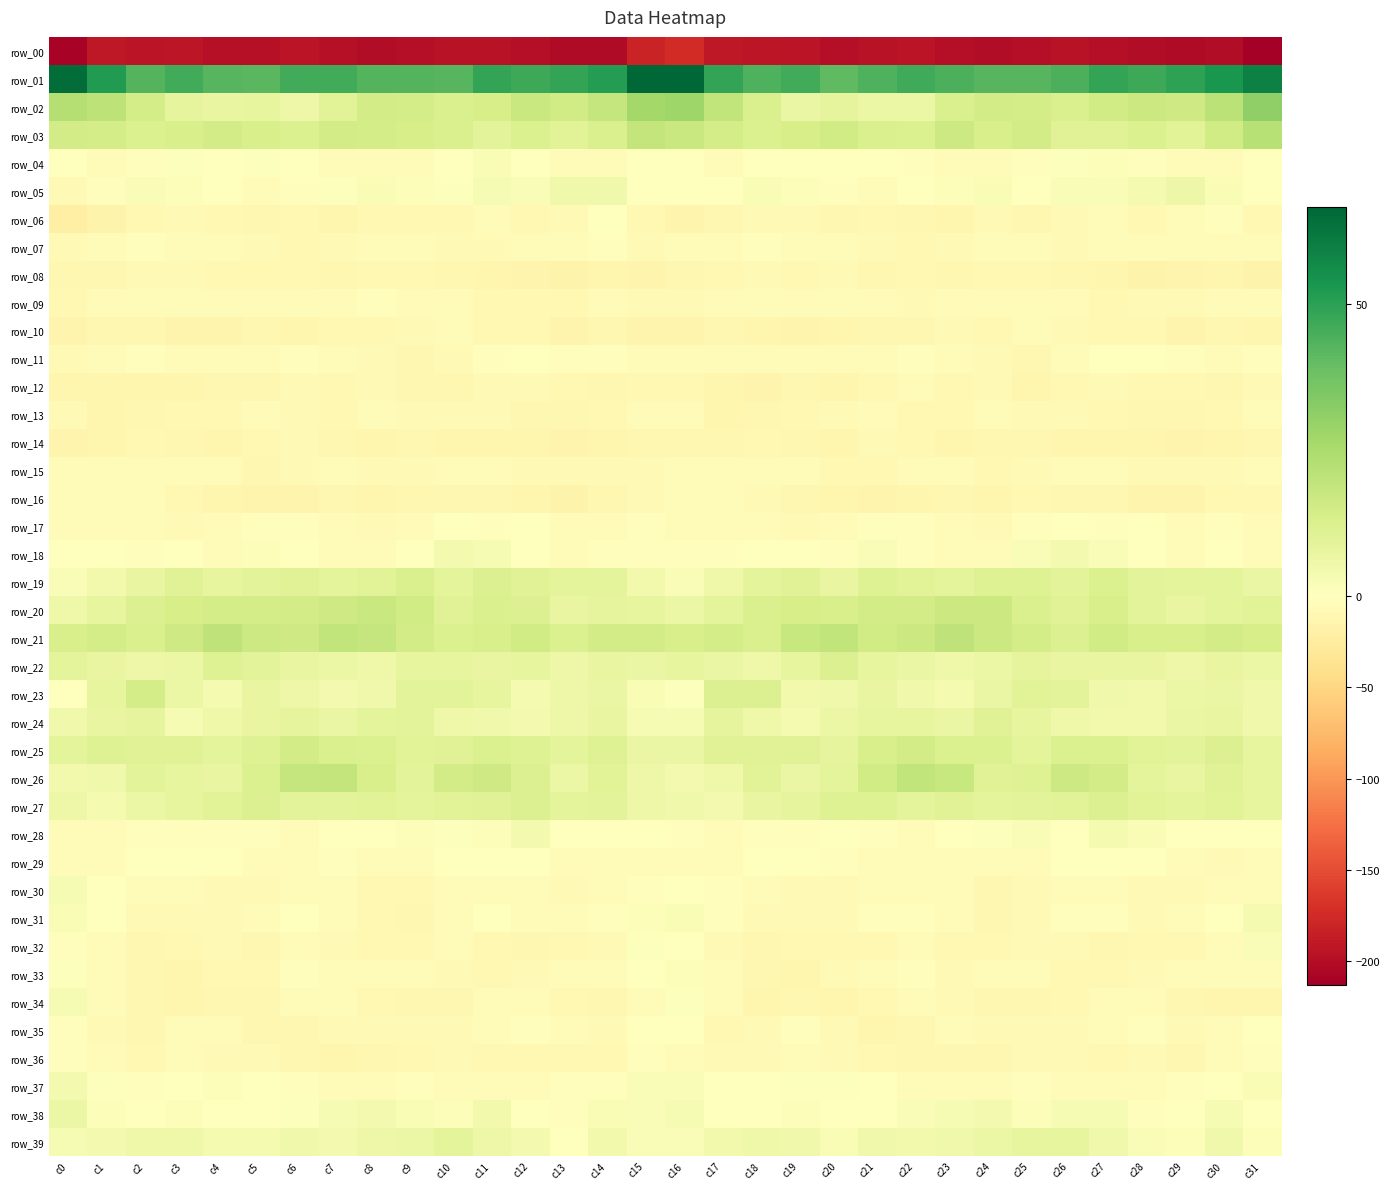

What value does the row_12 series have at c12?

-7.8